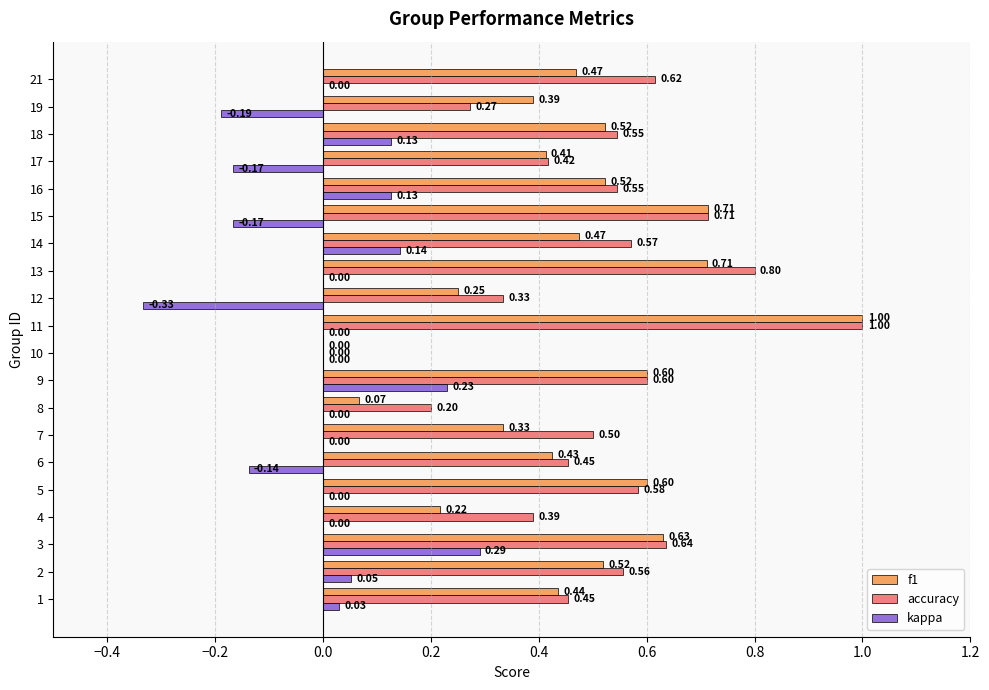

What is the sum of the f1 values at 12 and 4?

0.5